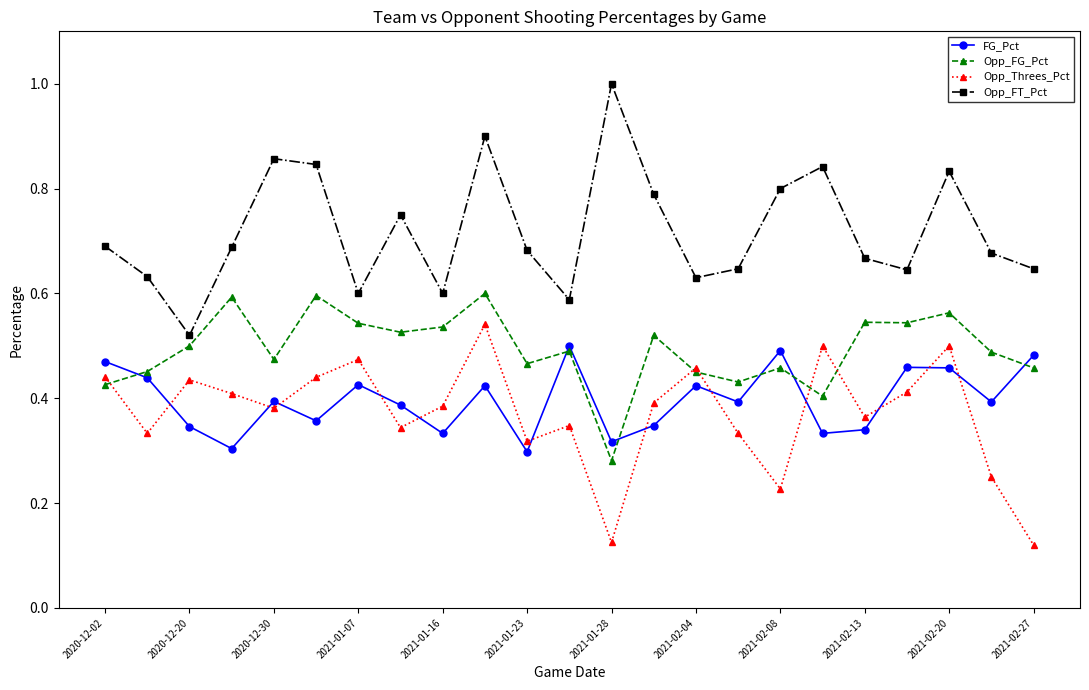

Rank the series by their maximum value, from highest to lowest.

Opp_FT_Pct, Opp_FG_Pct, Opp_Threes_Pct, FG_Pct